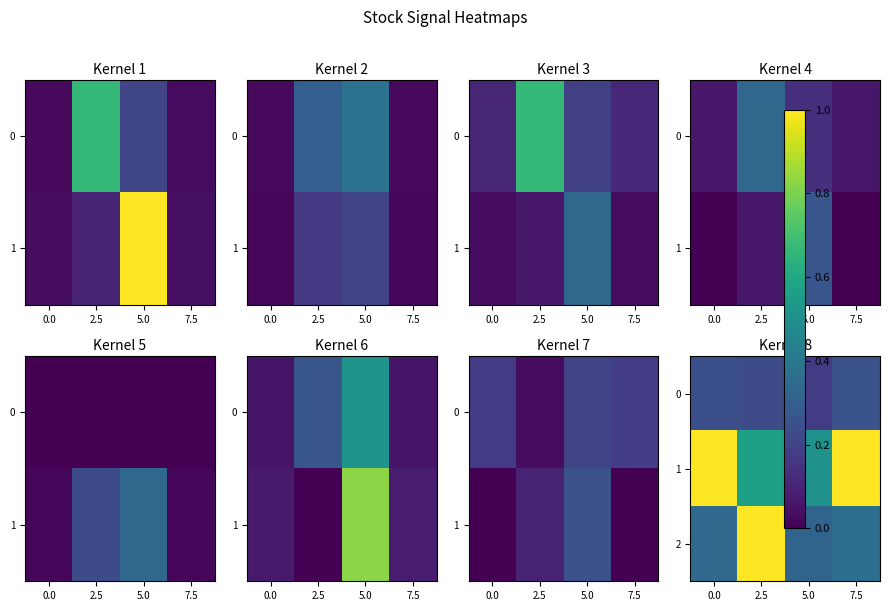

What is the total value across all series at 5.0?

1.0